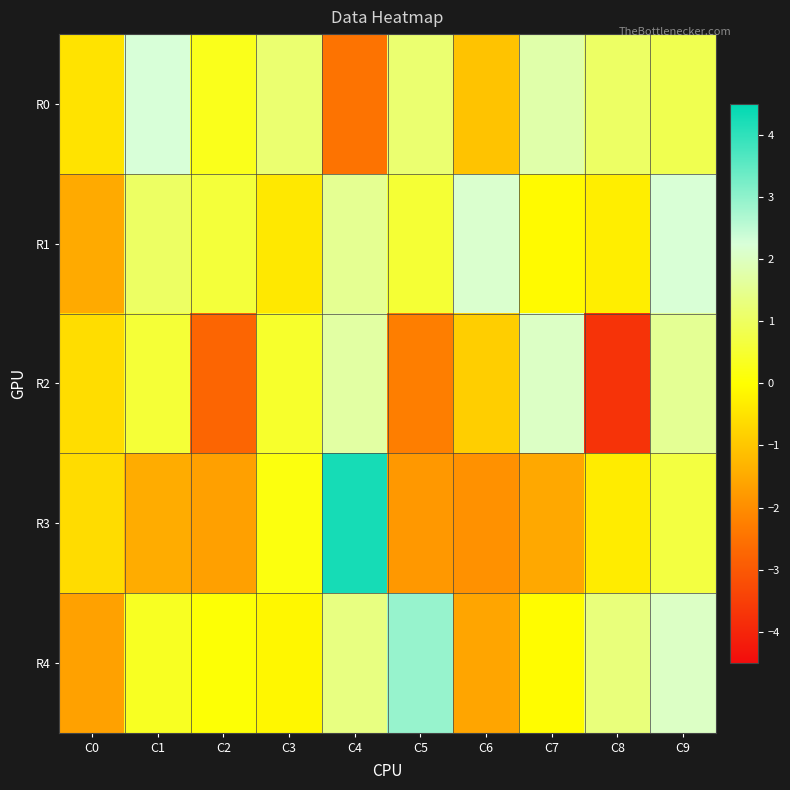

Rank the series by their maximum value, from highest to lowest.

R3, R4, R0, R1, R2